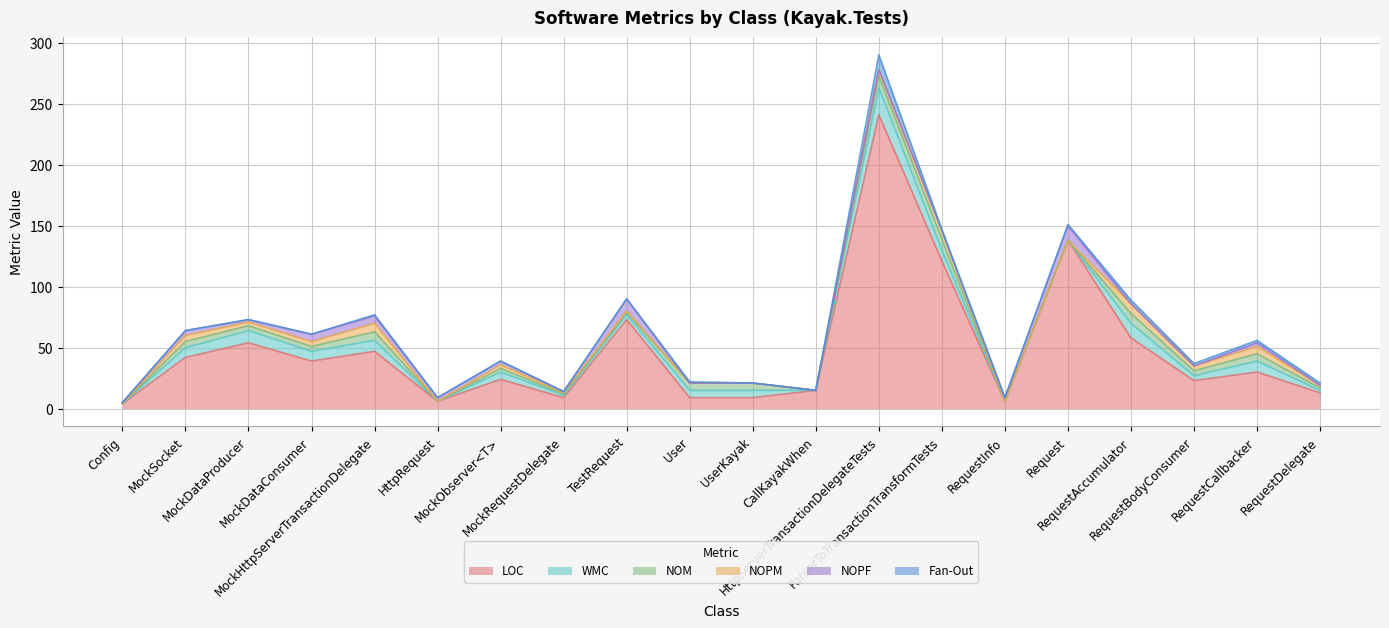

List the series in order of their peak value, lowest first.

NOPM, NOM, NOPF, Fan-Out, WMC, LOC